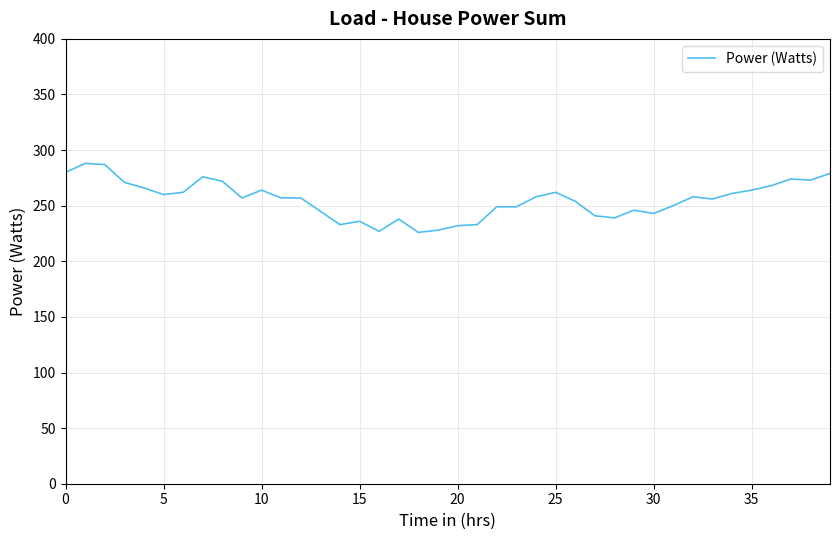

What is the minimum value shown in the chart?

226